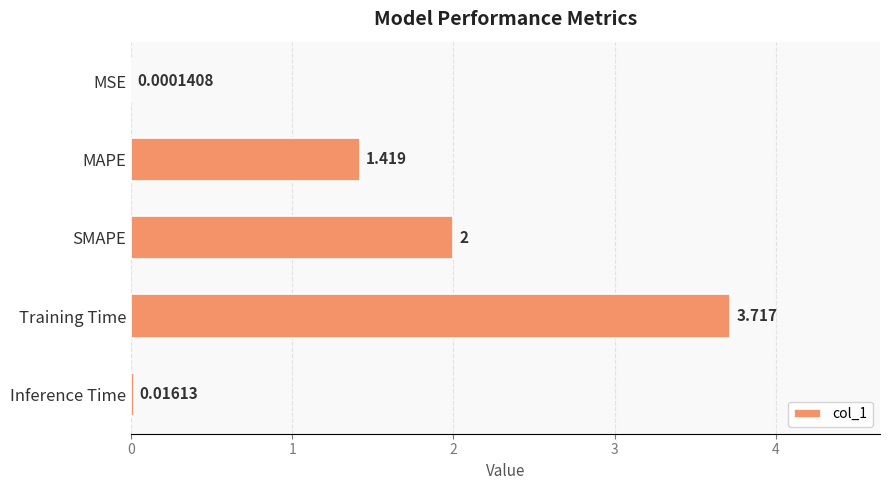

Where is the data nearest to the value 1?

MAPE